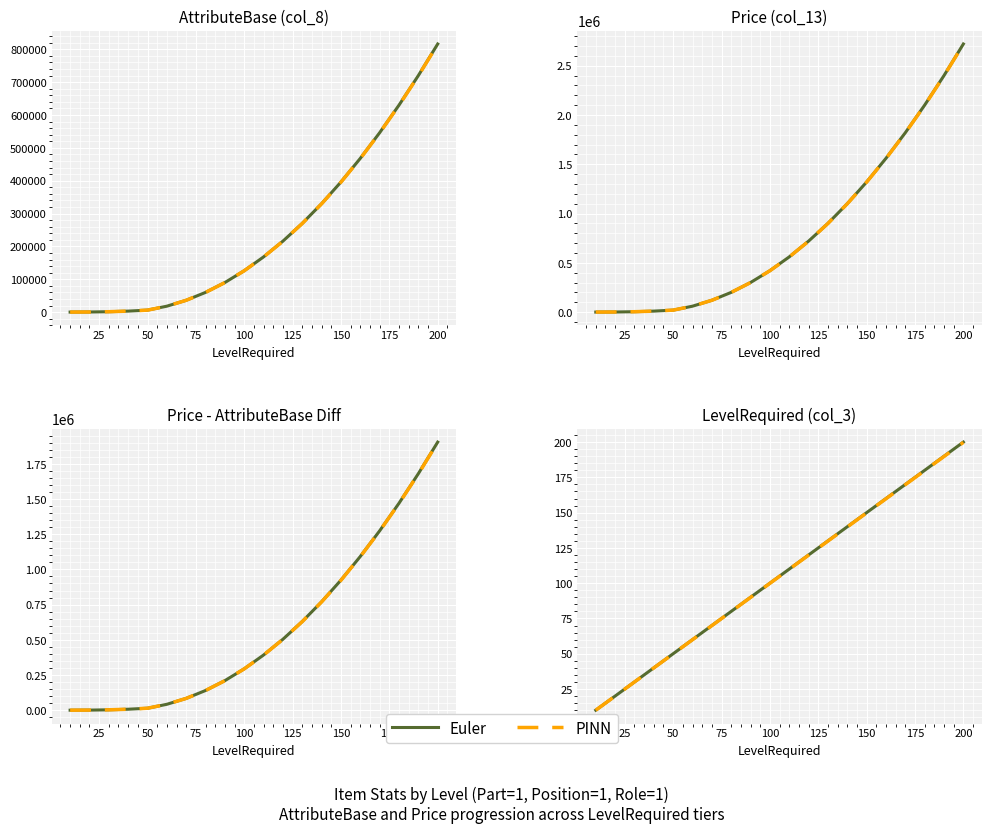

The value of Euler at 18 is 114.3. True or false?

False